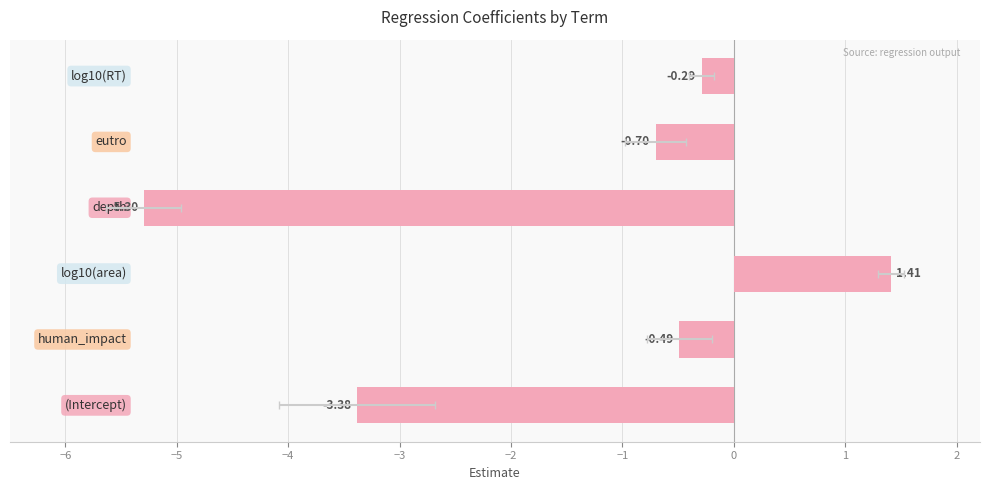

How many negative values are there?

5